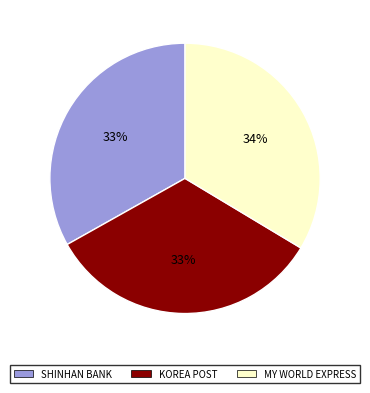

Combined, do SHINHAN BANK and MY WORLD EXPRESS account for over 50%?

Yes